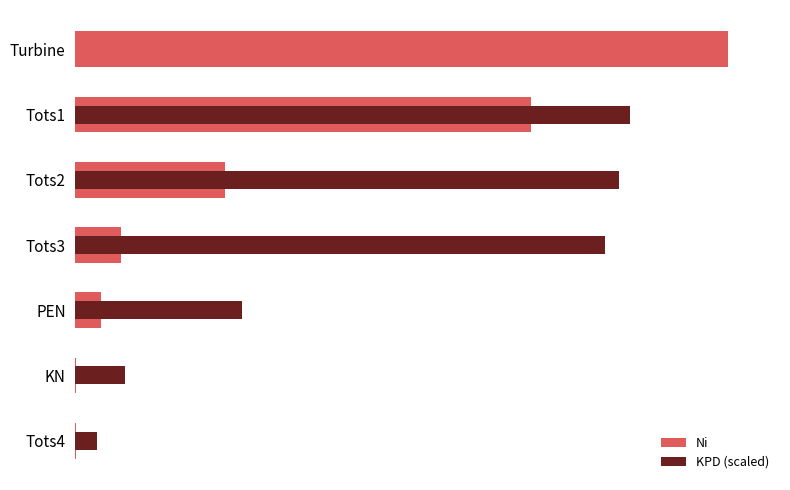

At how many categories does at least one series exceed 20?

4